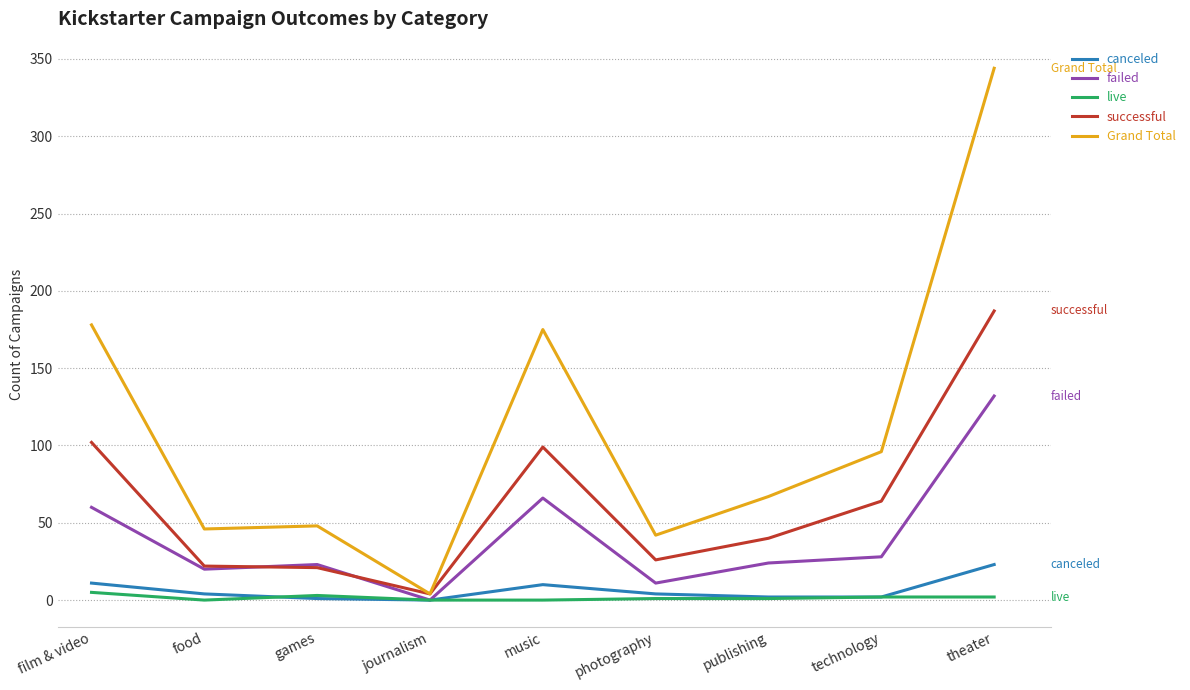

Is it true that successful equals 12 at photography?

False